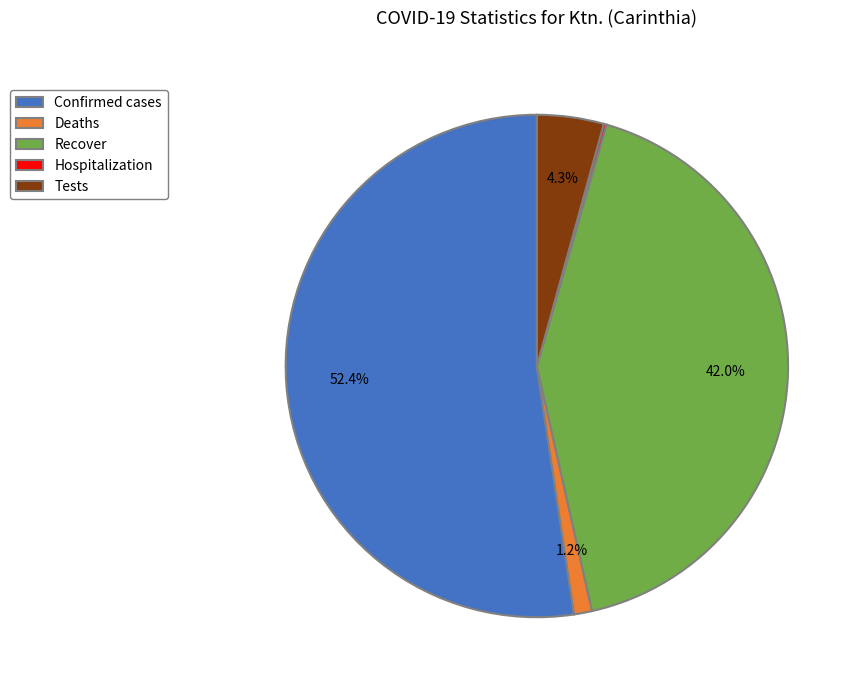

Does Confirmed cases account for over 50% of the chart?

Yes